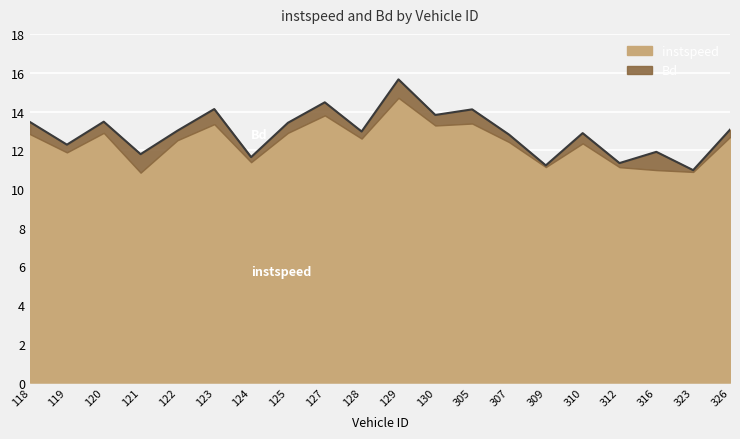

What is the value of the 9th point from the left?

14.5